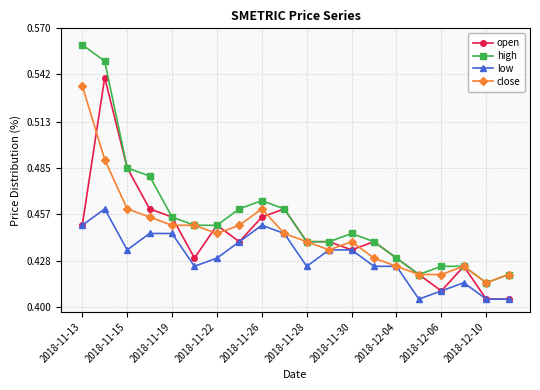

What are all the series names shown in the legend?

open, high, low, close